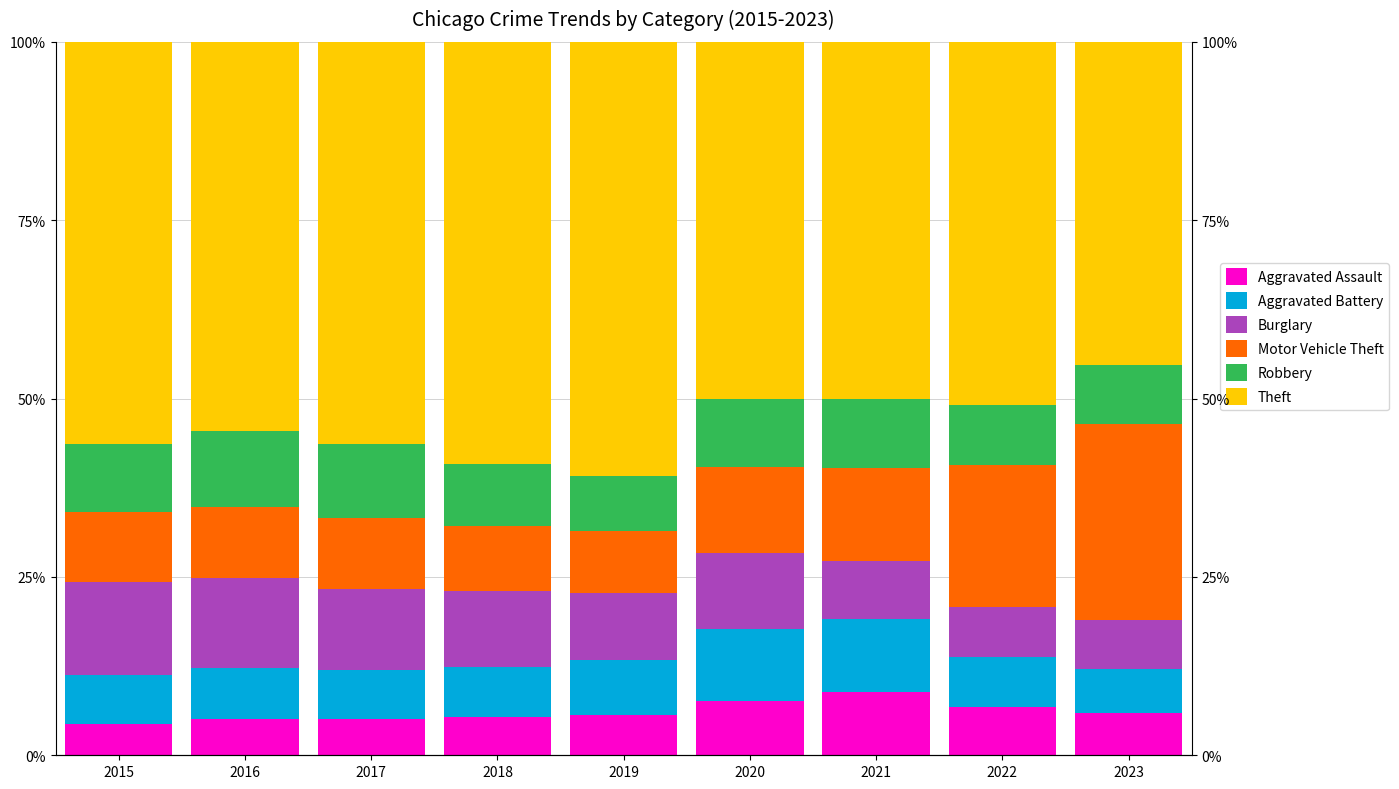

Rank the categories by Robbery value from highest to lowest.

2016, 2017, 2021, 2020, 2015, 2018, 2022, 2023, 2019